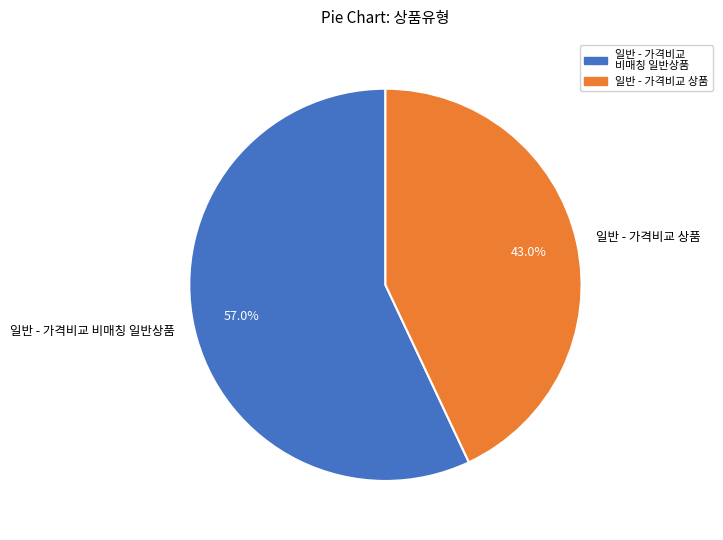

To the nearest percent, what portion does 일반 - 가격비교 비매칭 일반상품 represent?

57%